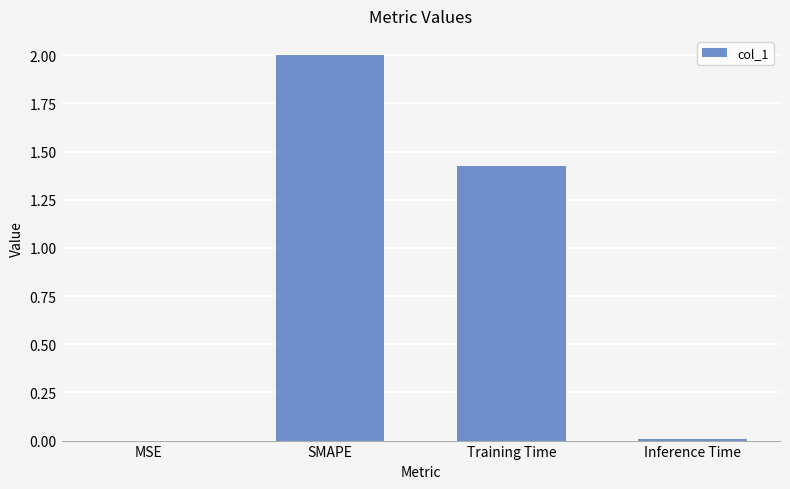

What is the sum of all values?

3.4